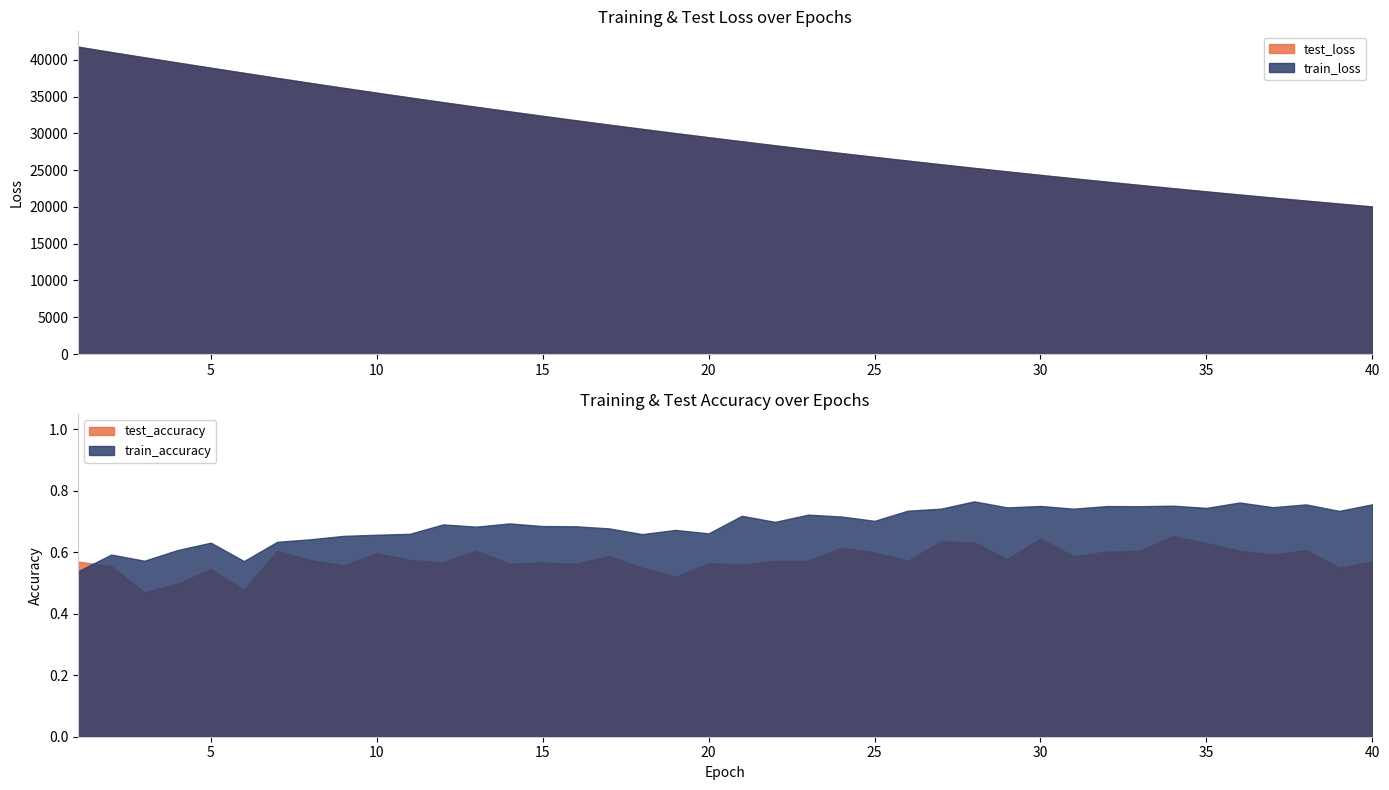

Rank the series at 24 from lowest to highest value.

test_accuracy, train_accuracy, train_loss, test_loss